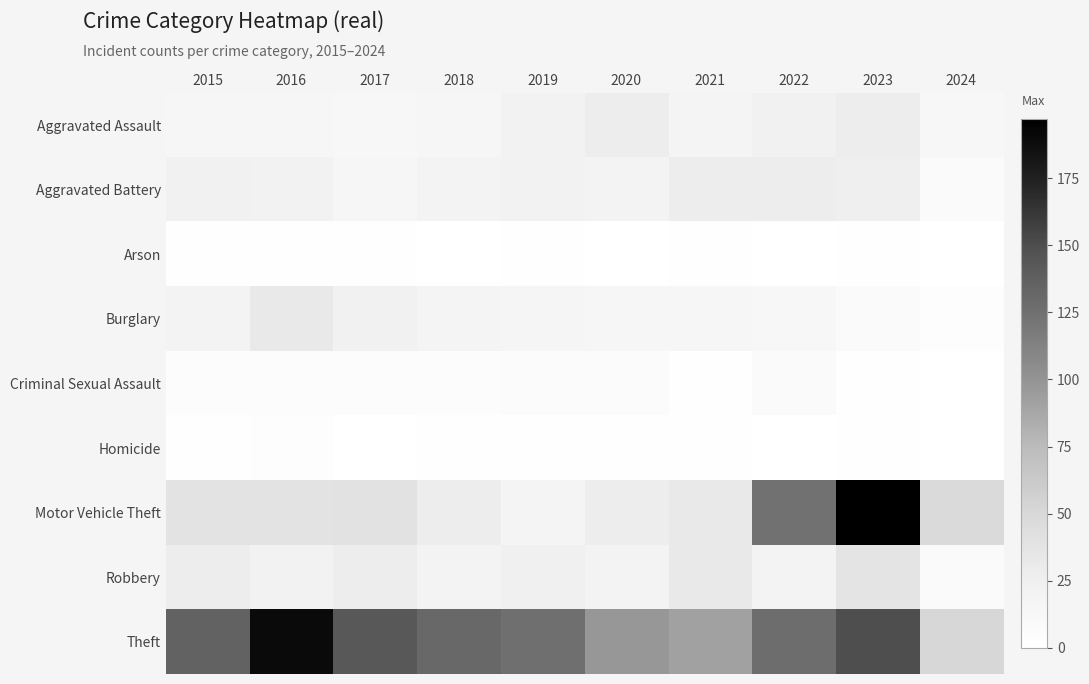

Reading left to right, extract all data points from this chart.

Aggravated Assault: 2015=15	2016=15	2017=12	2018=15	2019=21	2020=27	2021=17	2022=22	2023=28	2024=12
Aggravated Battery: 2015=22	2016=21	2017=15	2018=20	2019=21	2020=20	2021=28	2022=27	2023=26	2024=7
Arson: 2015=1	2016=1	2017=2	2018=0	2019=1	2020=0	2021=2	2022=0	2023=1	2024=0
Burglary: 2015=20	2016=32	2017=22	2018=17	2019=16	2020=15	2021=14	2022=12	2023=7	2024=3
Criminal Sexual Assault: 2015=5	2016=4	2017=5	2018=5	2019=6	2020=6	2021=2	2022=7	2023=1	2024=0
Homicide: 2015=2	2016=3	2017=0	2018=1	2019=1	2020=1	2021=2	2022=0	2023=1	2024=0
Motor Vehicle Theft: 2015=38	2016=38	2017=39	2018=27	2019=17	2020=27	2021=32	2022=124	2023=197	2024=47
Robbery: 2015=27	2016=21	2017=28	2018=20	2019=24	2020=20	2021=32	2022=20	2023=37	2024=8
Theft: 2015=135	2016=190	2017=143	2018=131	2019=126	2020=97	2021=91	2022=127	2023=150	2024=51